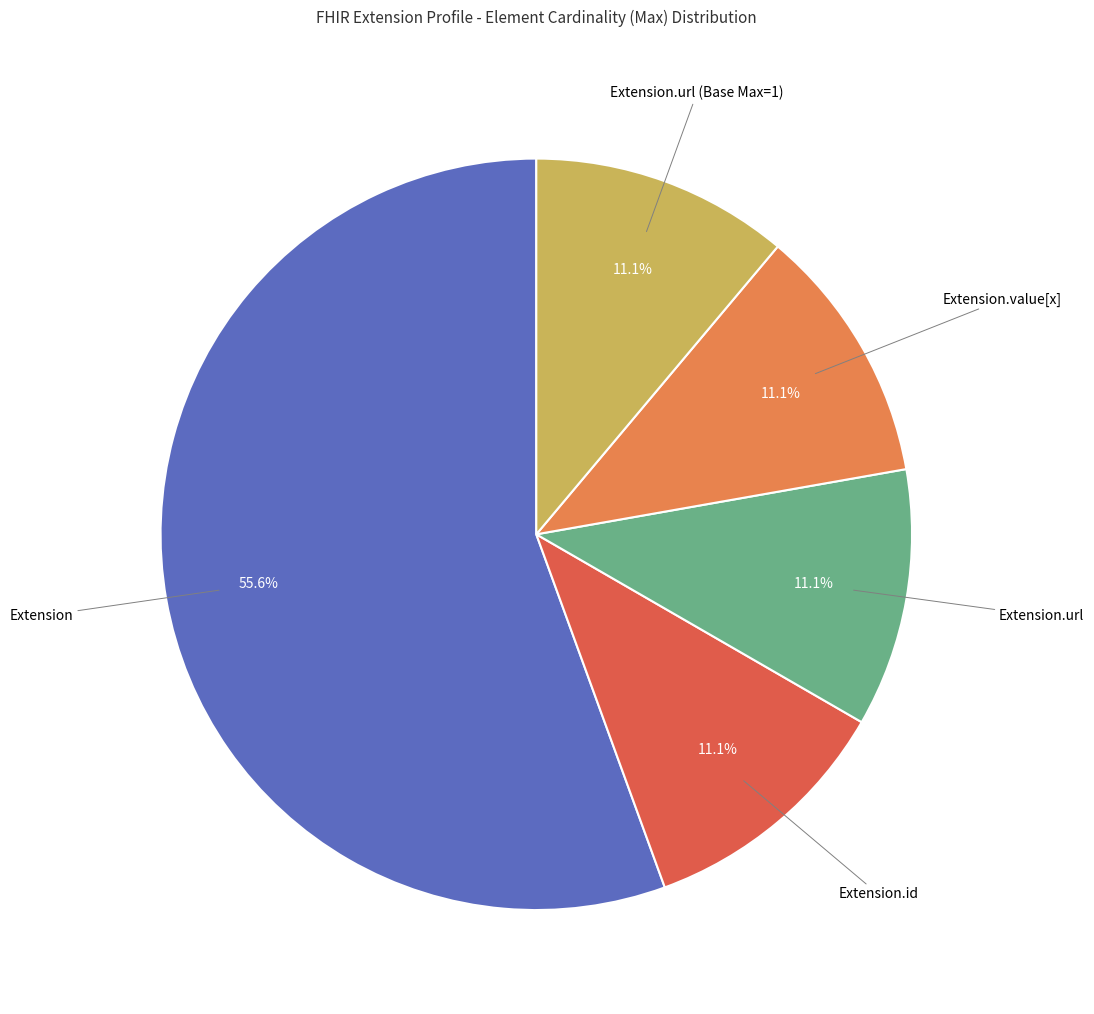

Is there a majority slice in this chart?

Yes